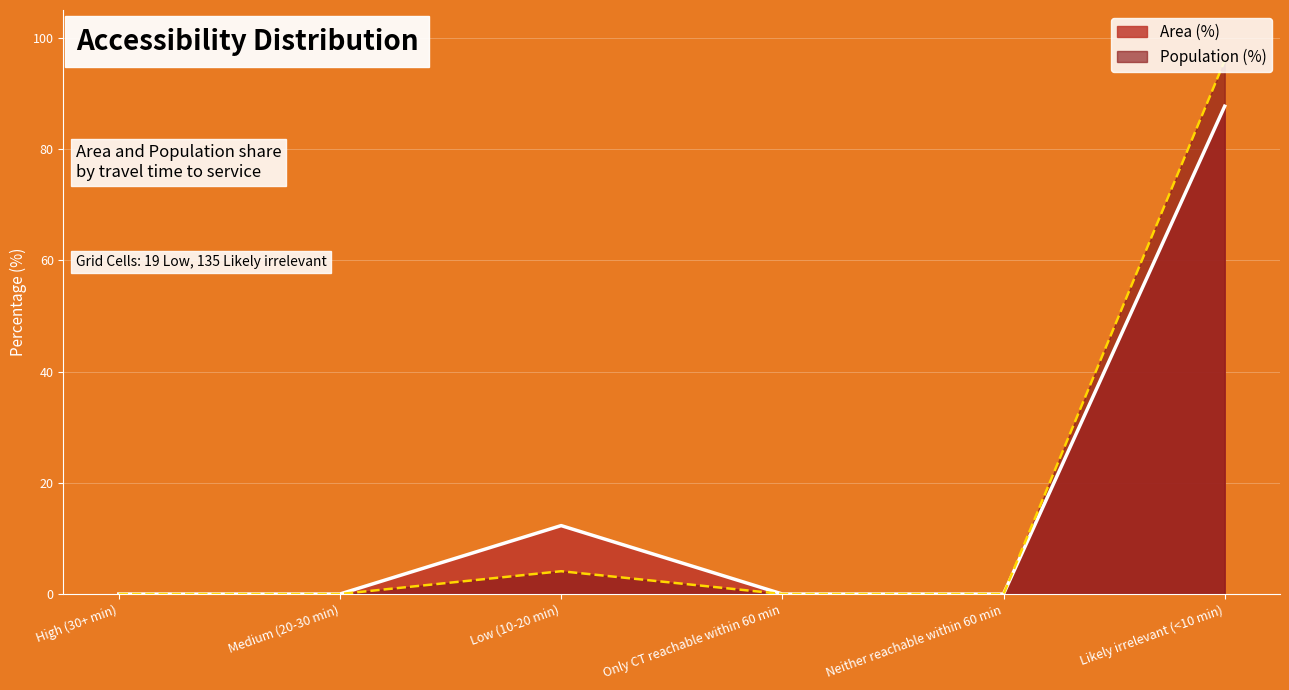

Is it true that Area (%) equals 51.3 at Medium (20-30 min)?

False